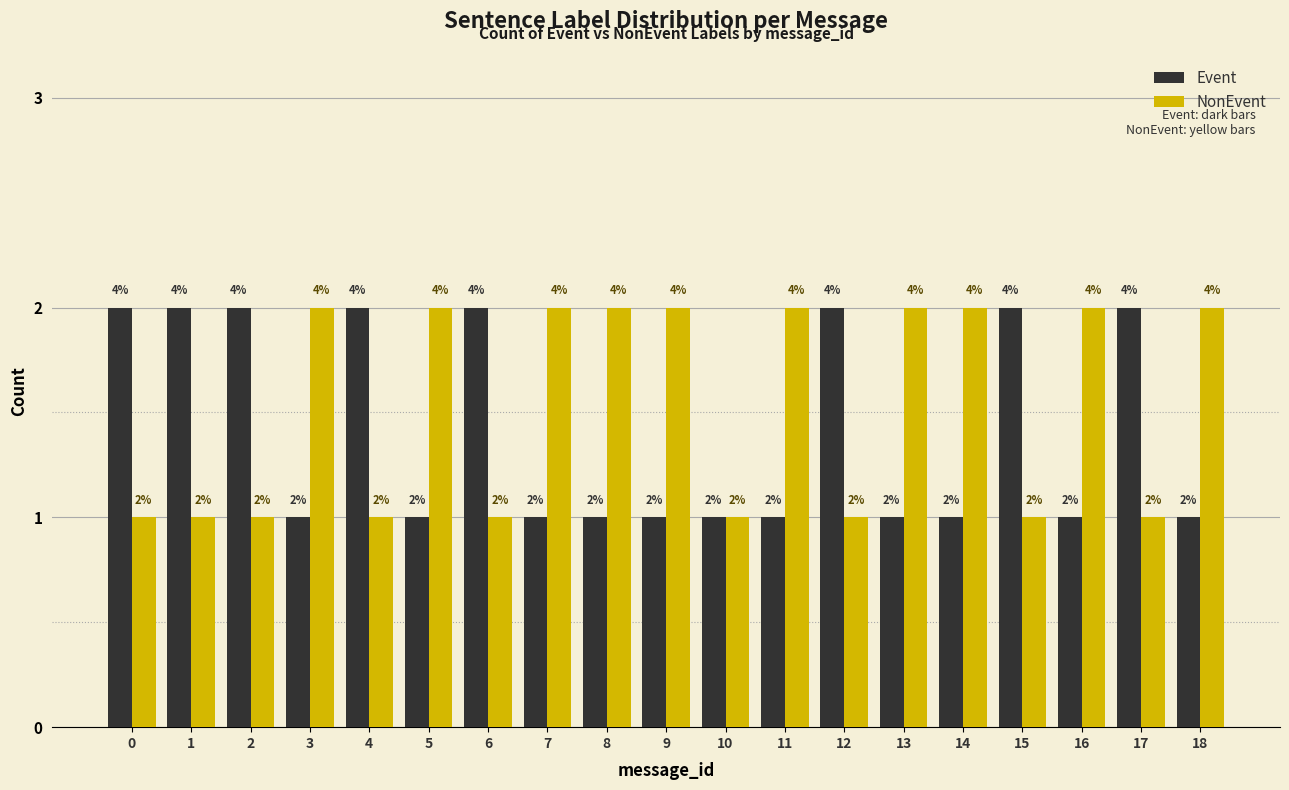

Reading right to left, list all the values displayed in this chart.

Event: 18=1	17=2	16=1	15=2	14=1	13=1	12=2	11=1	10=1	9=1	8=1	7=1	6=2	5=1	4=2	3=1	2=2	1=2	0=2
NonEvent: 18=2	17=1	16=2	15=1	14=2	13=2	12=1	11=2	10=1	9=2	8=2	7=2	6=1	5=2	4=1	3=2	2=1	1=1	0=1